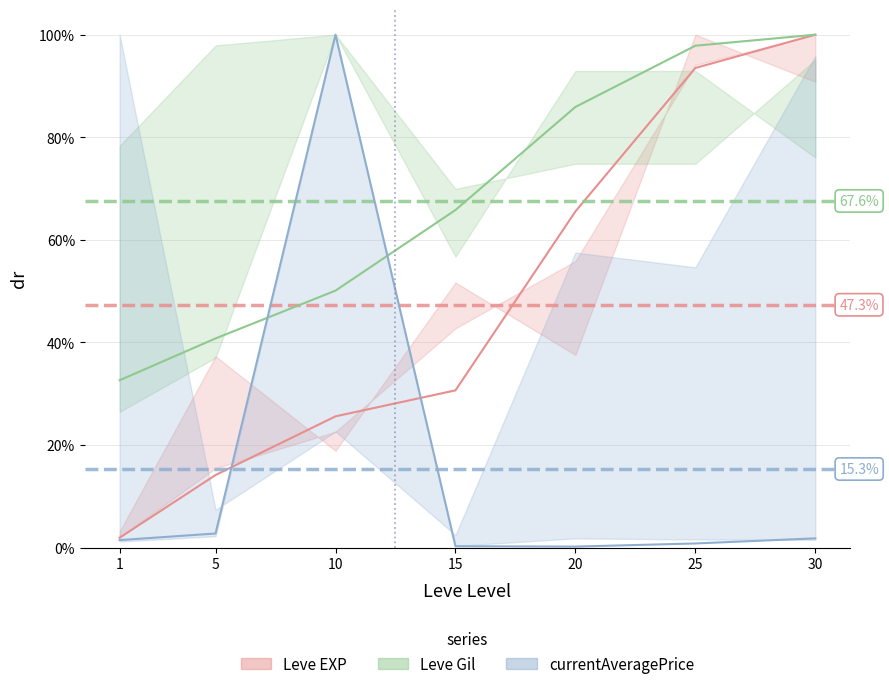

Is the value of Leve Gil at 1 greater than the value of currentAveragePrice at 1?

Yes